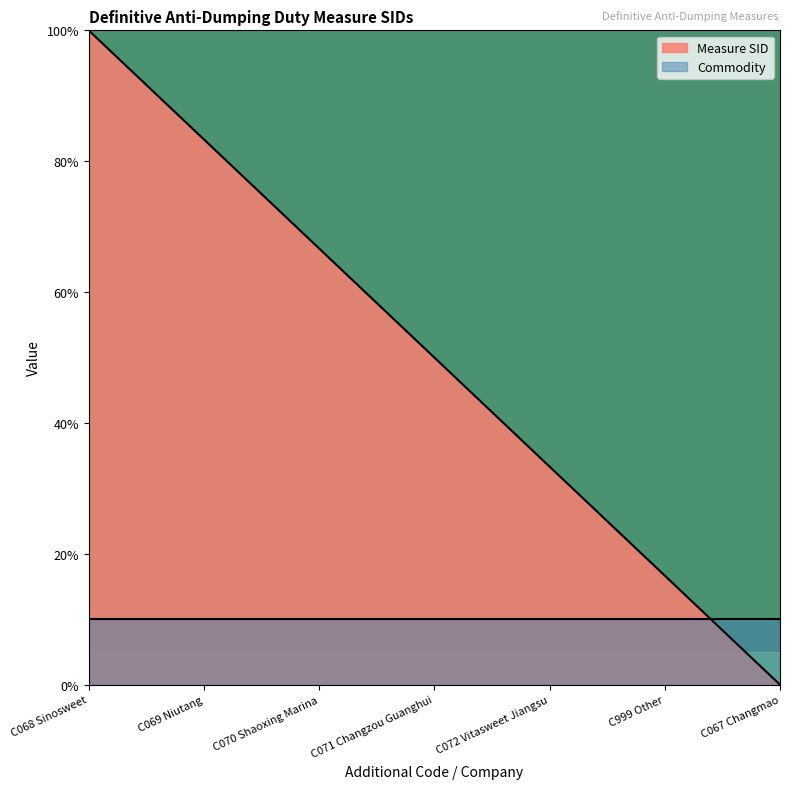

At which label is the value closest to 50?

C071 Changzou Guanghui